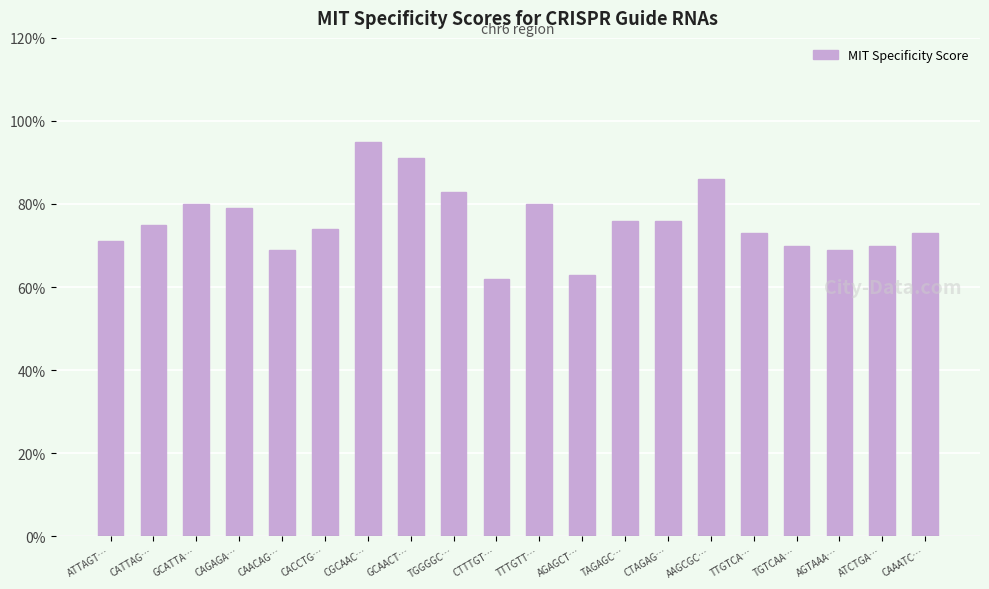

What is the label of the 14th bar from the left?

CTAGAG…